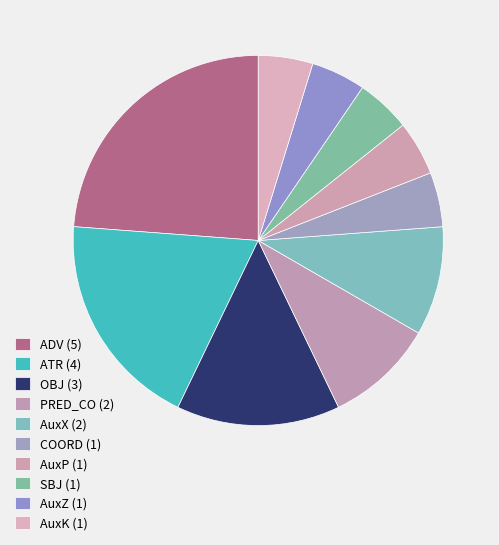

Does SBJ account for over 50% of the chart?

No